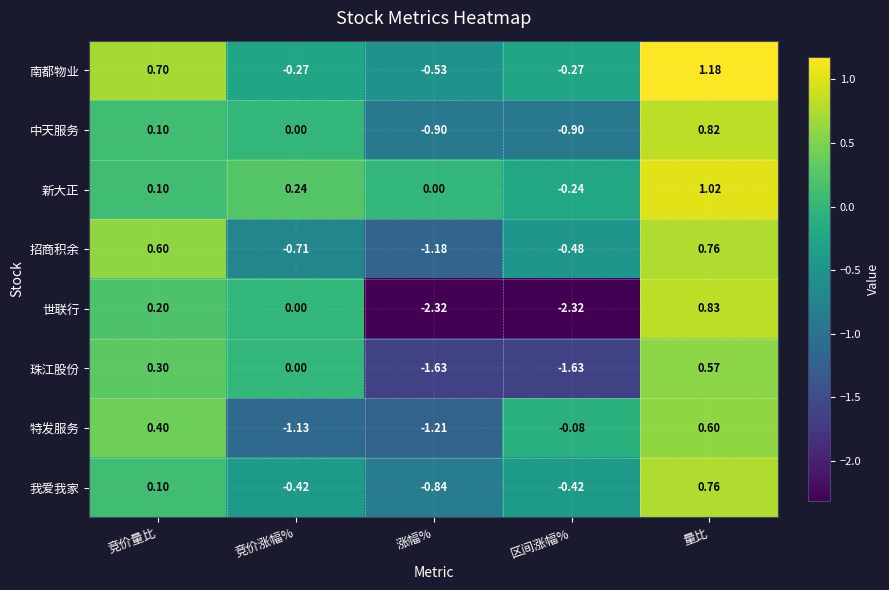

How many values in the 我爱我家 series exceed 0?

2